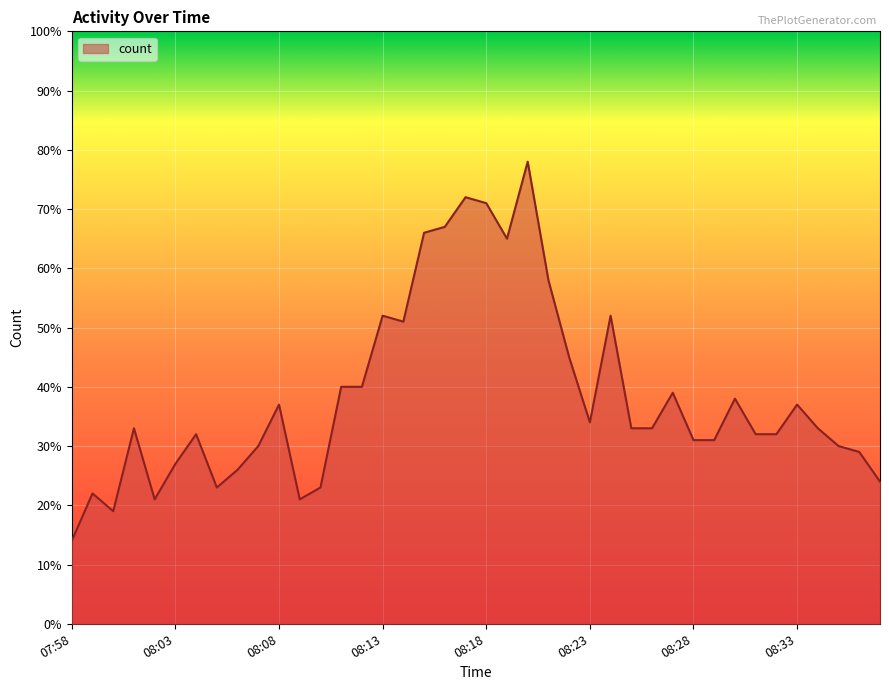

What is the smallest value displayed?

14